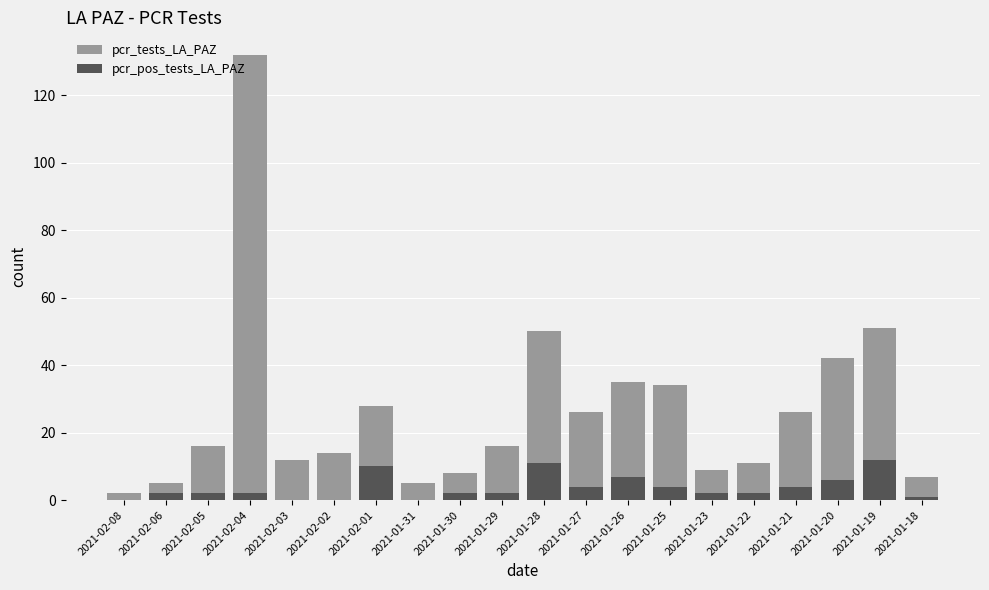

Which category has the highest value in the pcr_tests_LA_PAZ series?

2021-02-04